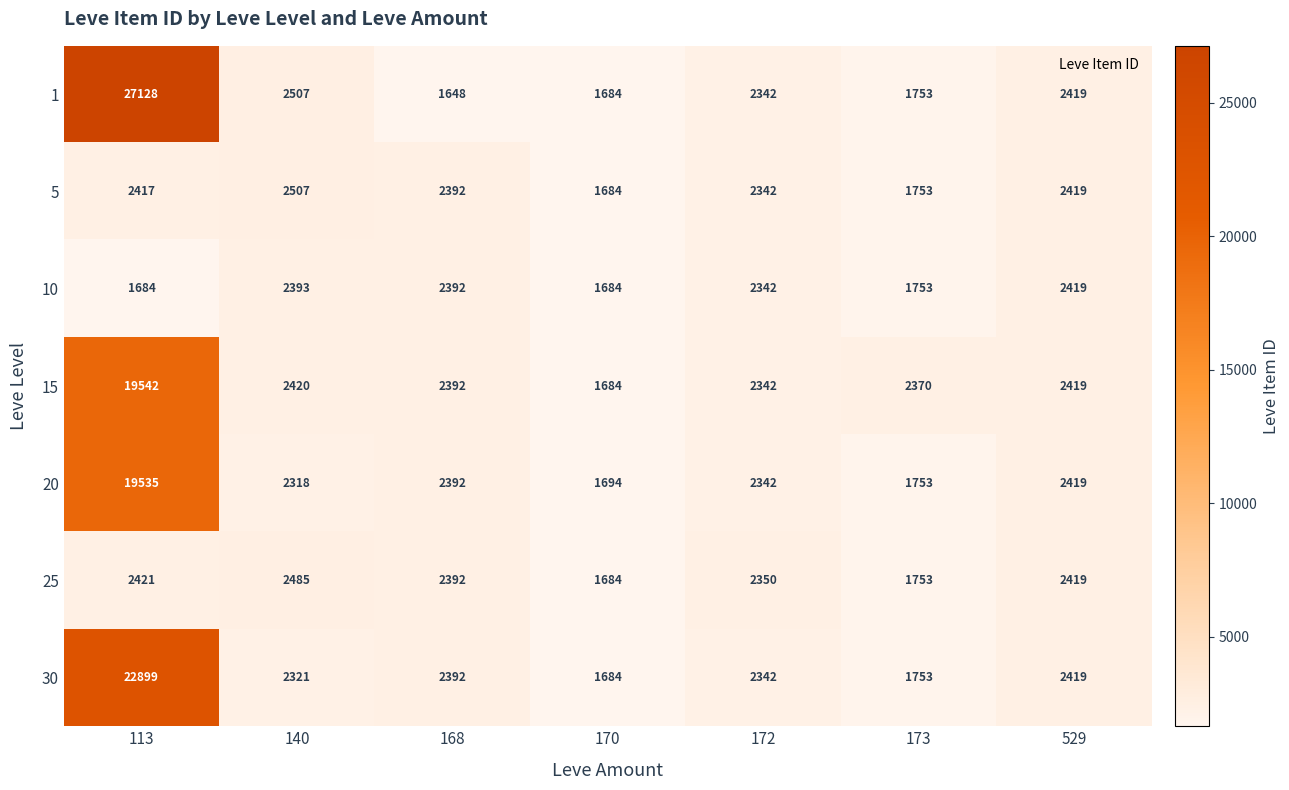

Is the value of 5 at 113 greater than the value of 20 at 140?

Yes